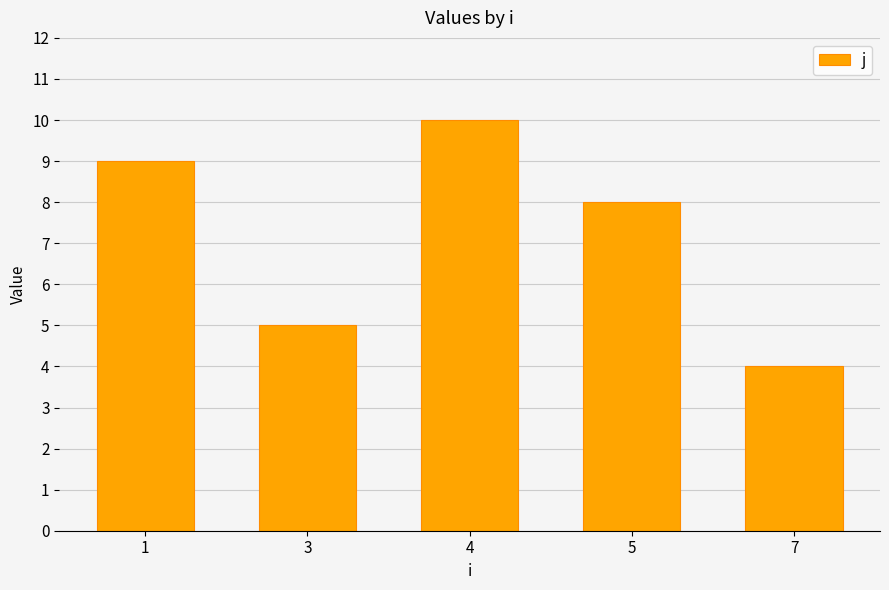

What is the ratio of the value at 7 to the value at 1?

0.4